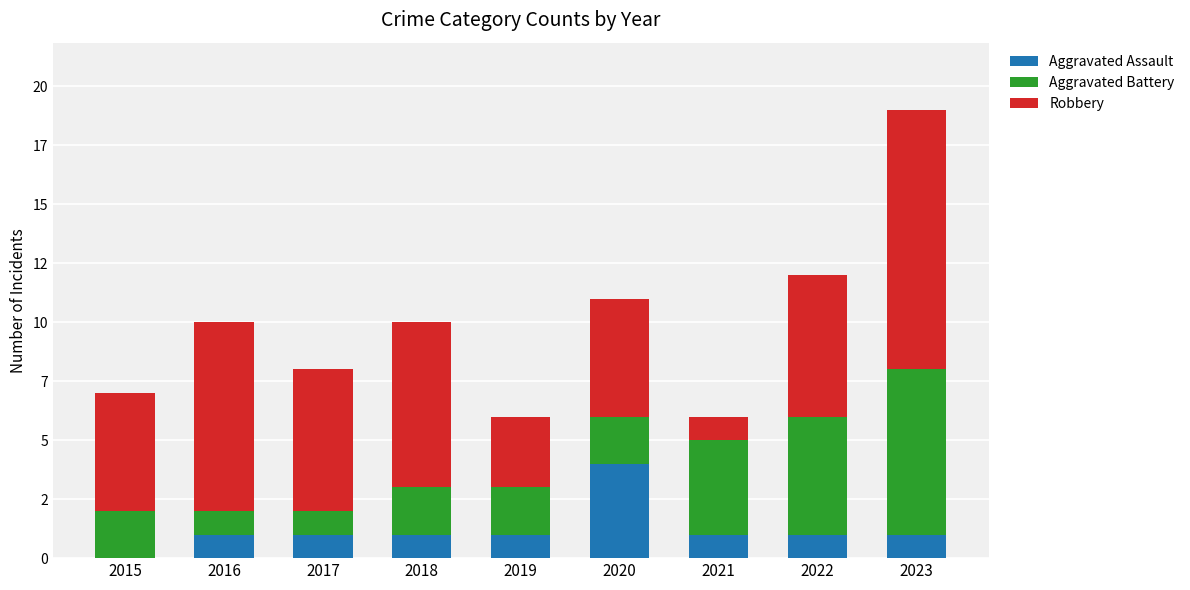

Are the bars grouped side by side (vs. stacked)?

No